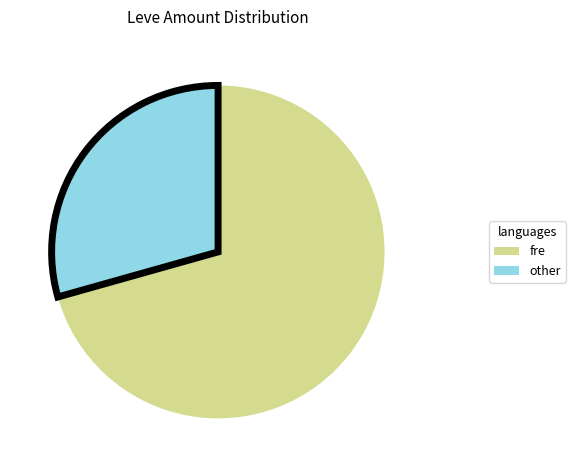

Is there any slice that represents more than half of the pie?

Yes